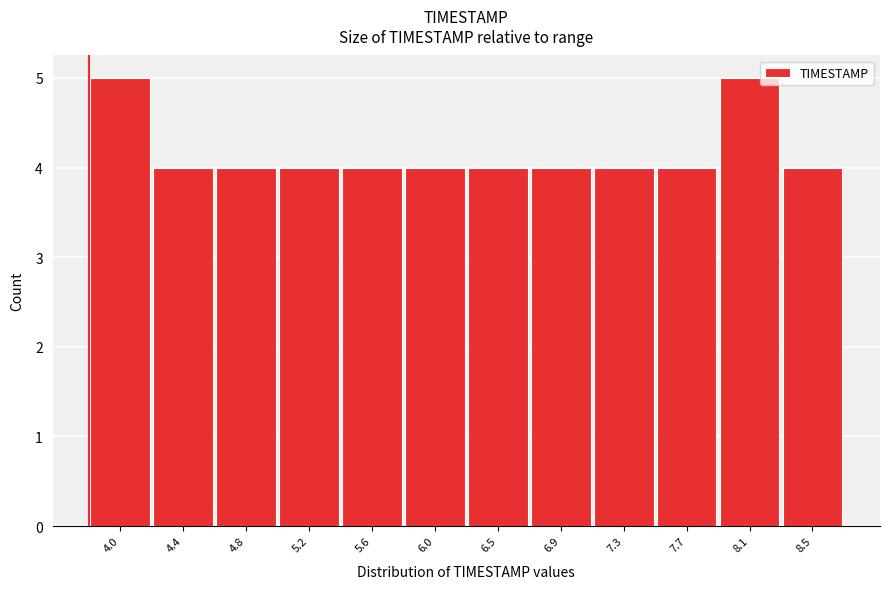

Reading left to right, list all the values displayed in this chart.

4.0=5	4.4=4	4.8=4	5.2=4	5.6=4	6.0=4	6.5=4	6.9=4	7.3=4	7.7=4	8.1=5	8.5=4